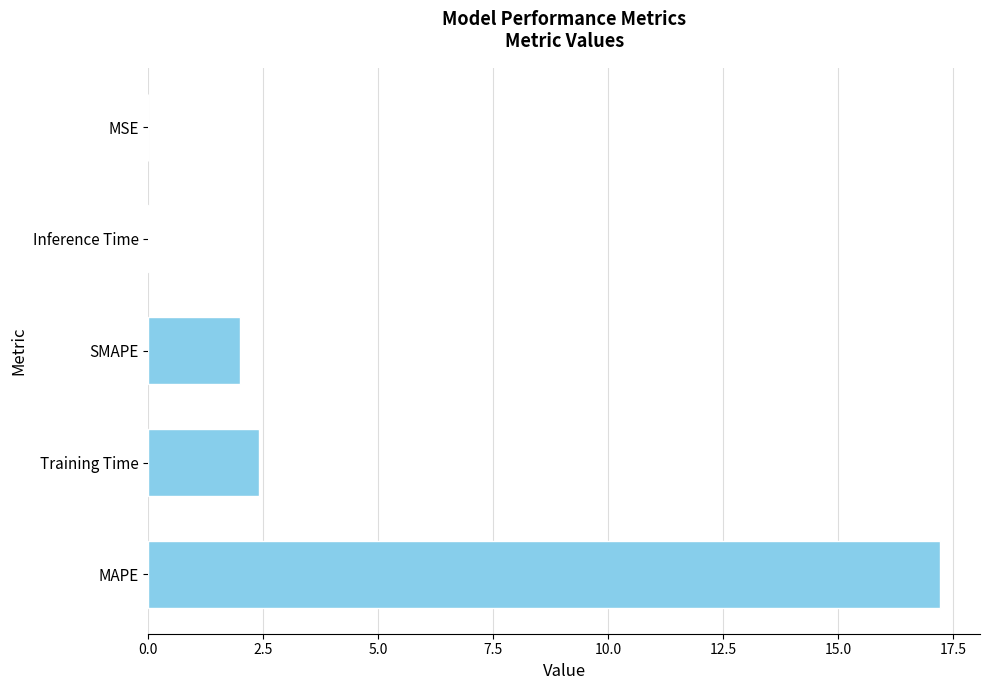

What is the maximum value shown in the chart?

17.2